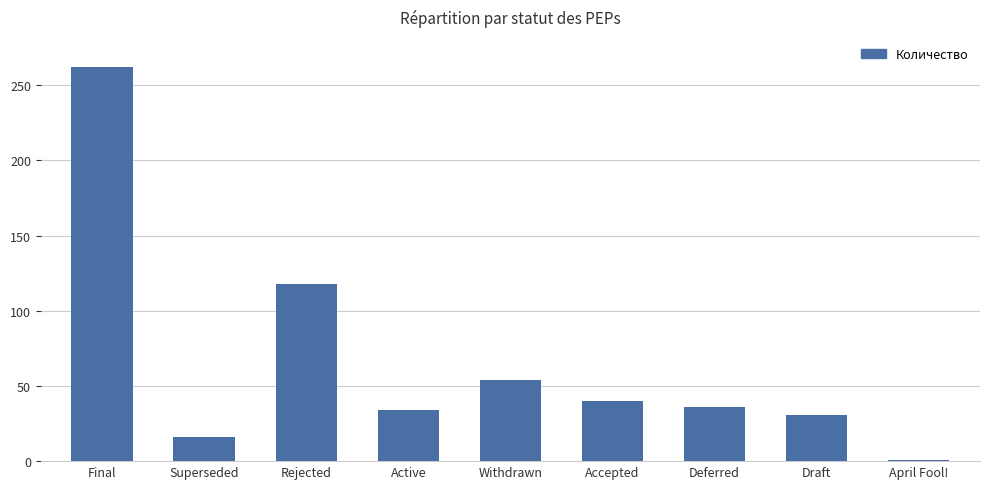

What is the smallest value displayed?

1